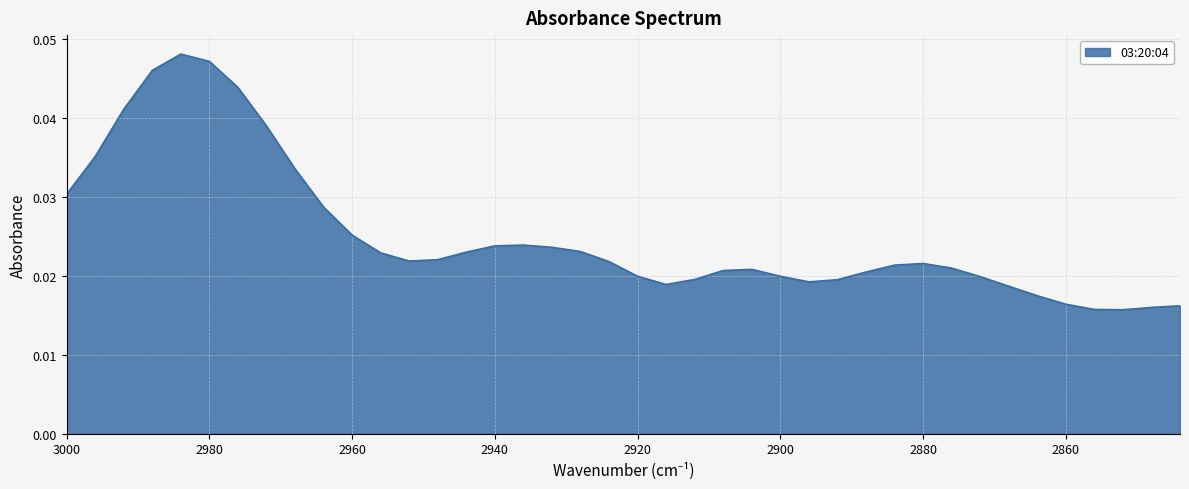

True or false: the data shows 0.0 at 2936.

False